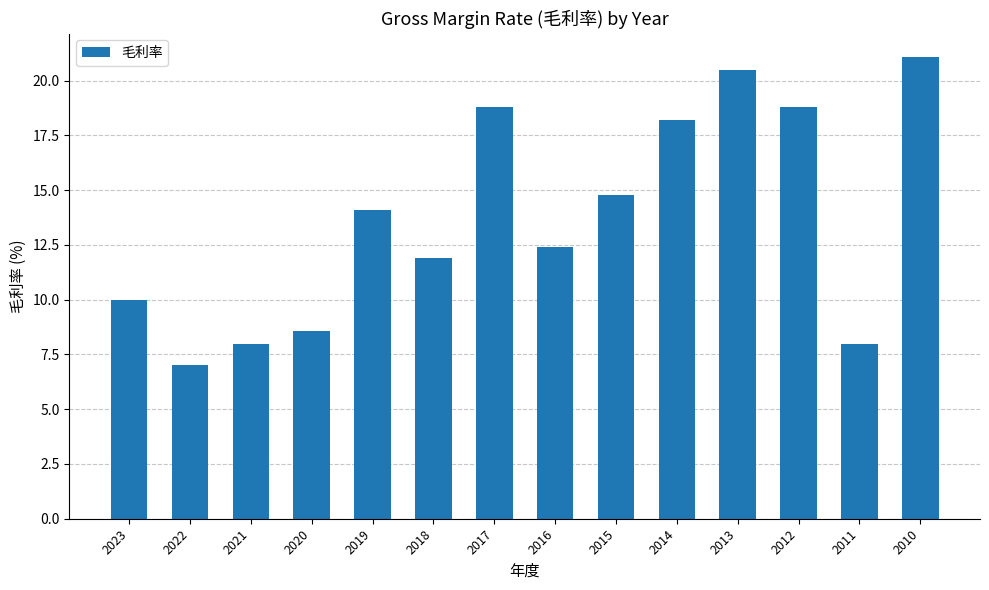

What is the difference between the maximum and minimum values?

14.1